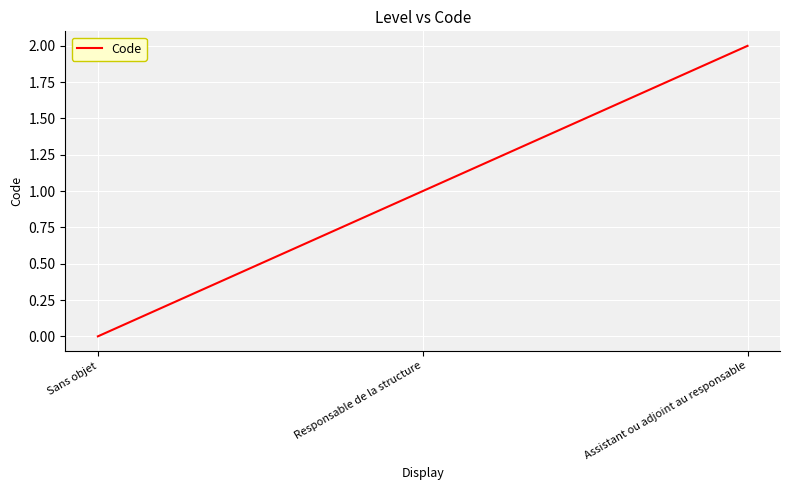

Which label corresponds to the smallest value in the chart?

Sans objet